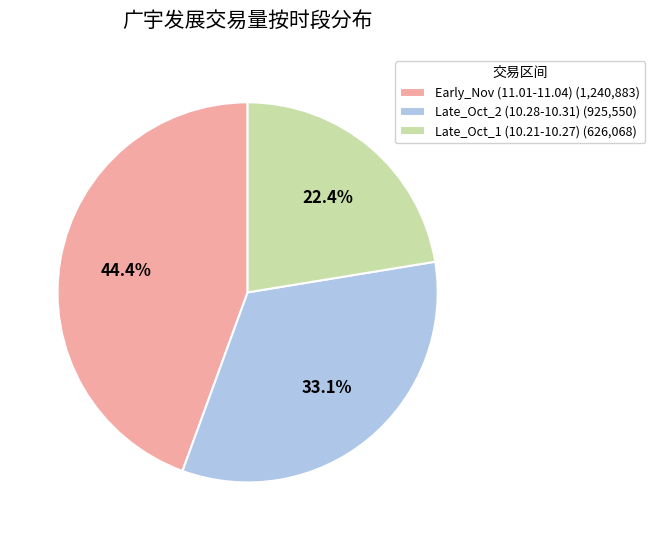

Approximately how many times larger is the value at Late_Oct_1 (10.21-10.27) (626,068) compared to Early_Nov (11.01-11.04) (1,240,883)?

0.5